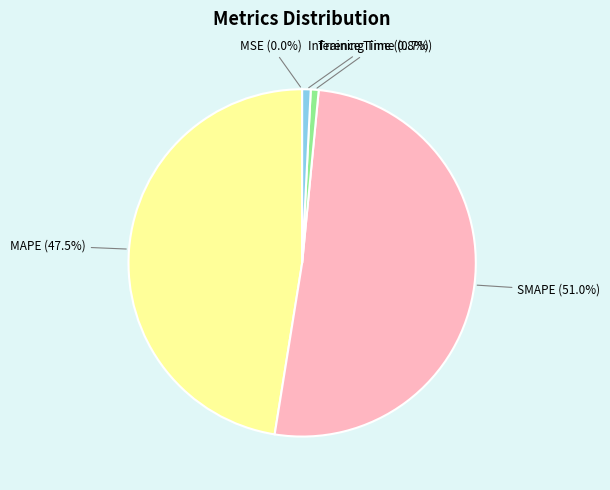

What percentage is the Inference Time slice, to the nearest percent?

1%